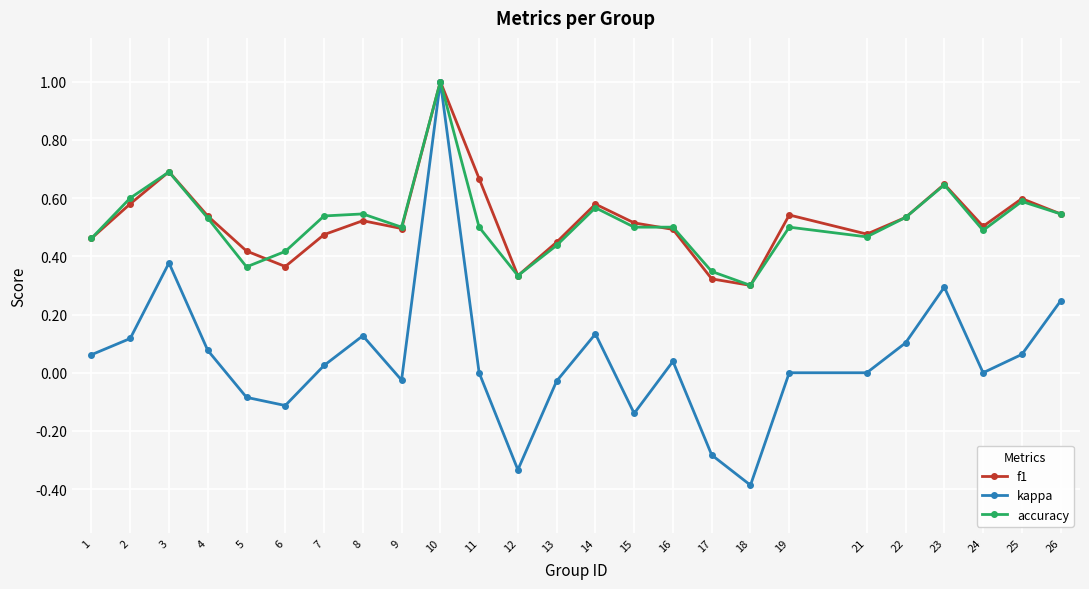

At which category does kappa reach its first local valley?

6